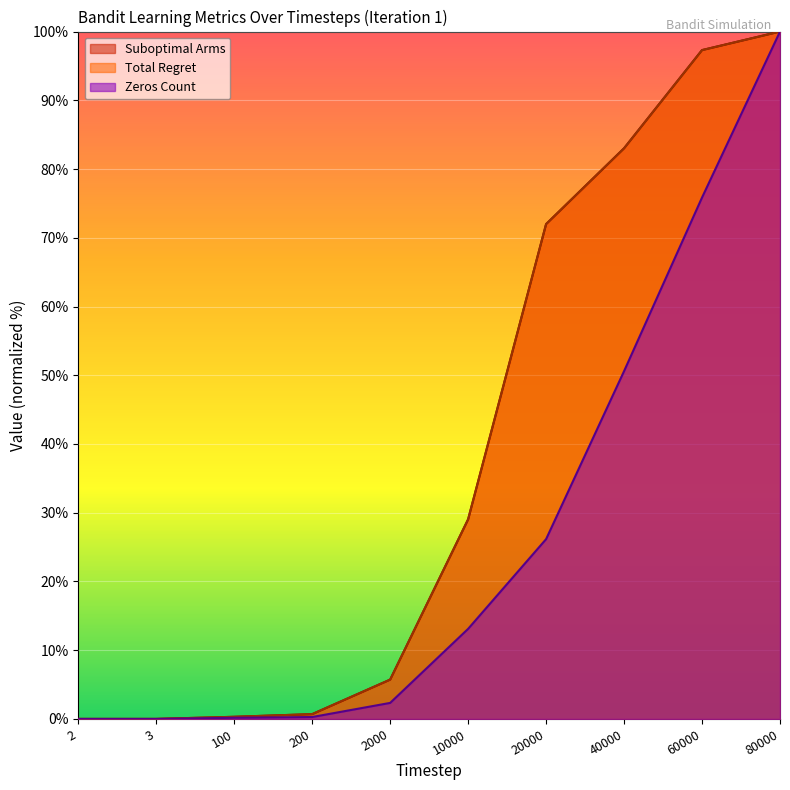

Which series has the largest range (max minus min)?

Zeros Count